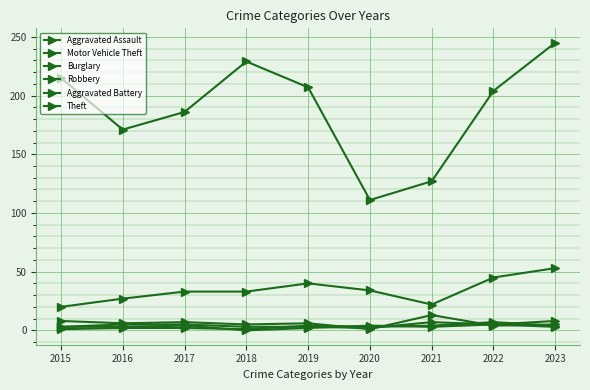

At 2018, list the series in order from smallest to largest.

Robbery, Aggravated Battery, Aggravated Assault, Burglary, Motor Vehicle Theft, Theft